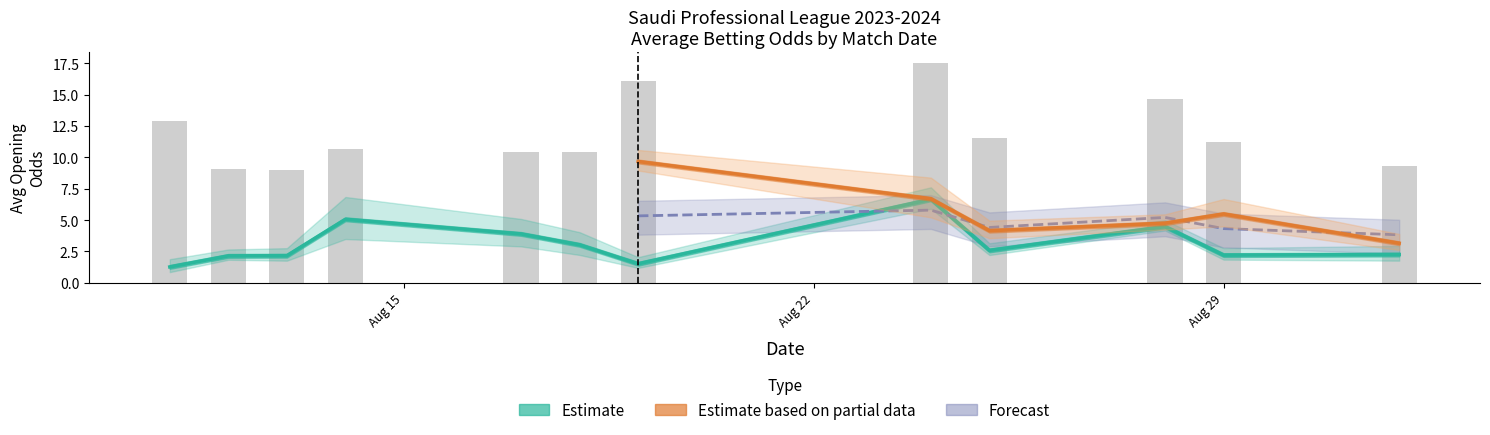

The value of away_opening_odds at 17 is 18.3. True or false?

False